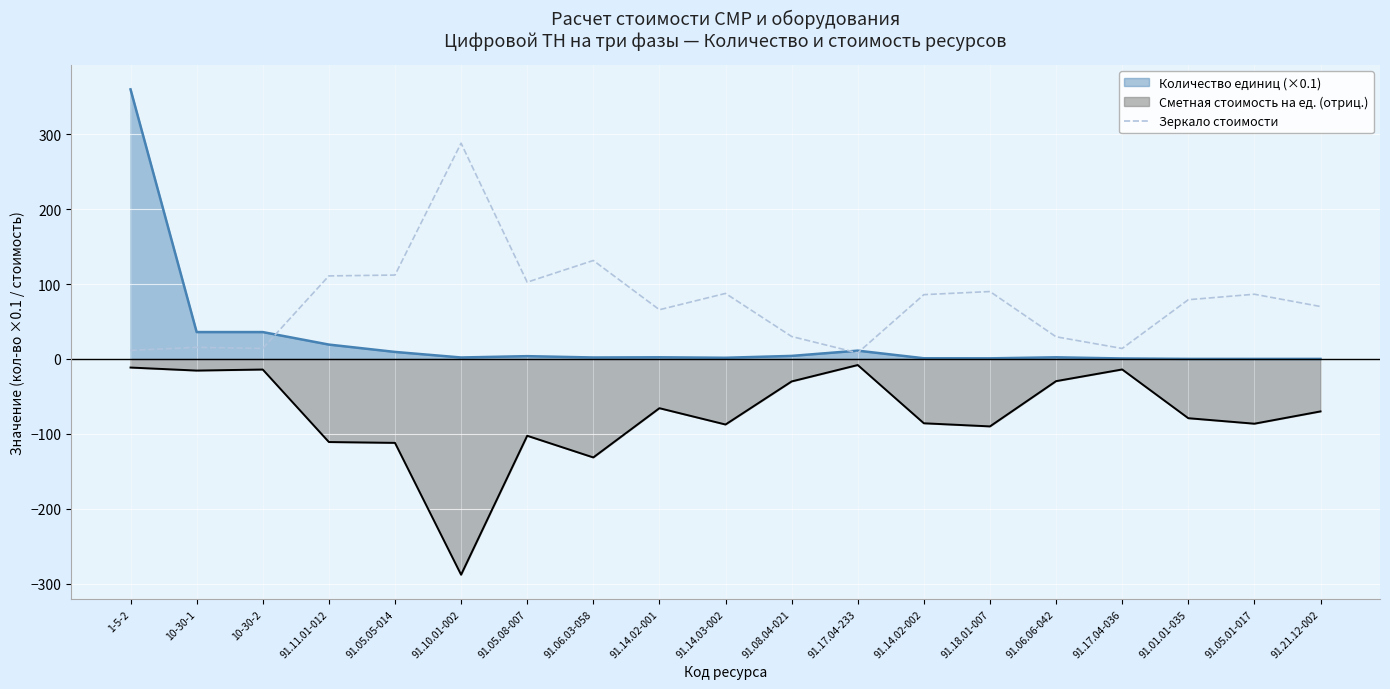

True or false: the data shows 70.0 at 91.21.12-002.

True